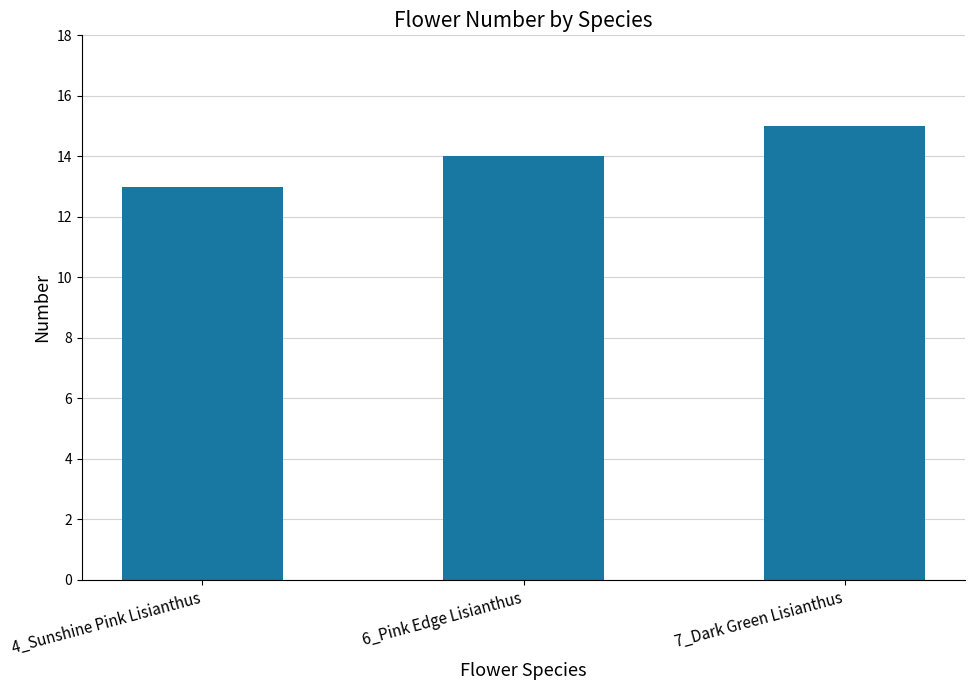

Which has a higher value, 4_Sunshine Pink Lisianthus or 6_Pink Edge Lisianthus?

6_Pink Edge Lisianthus